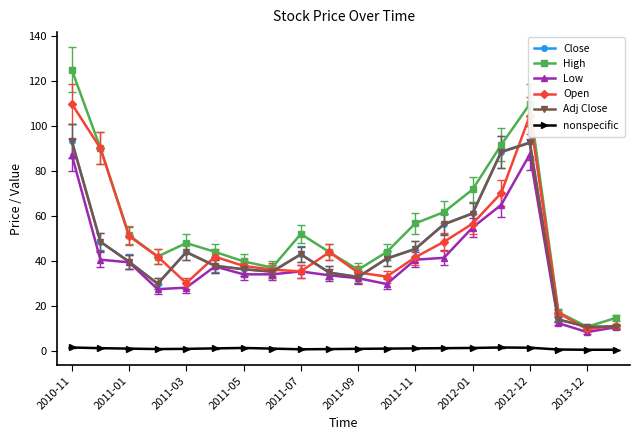

Which series has the largest range (max minus min)?

High